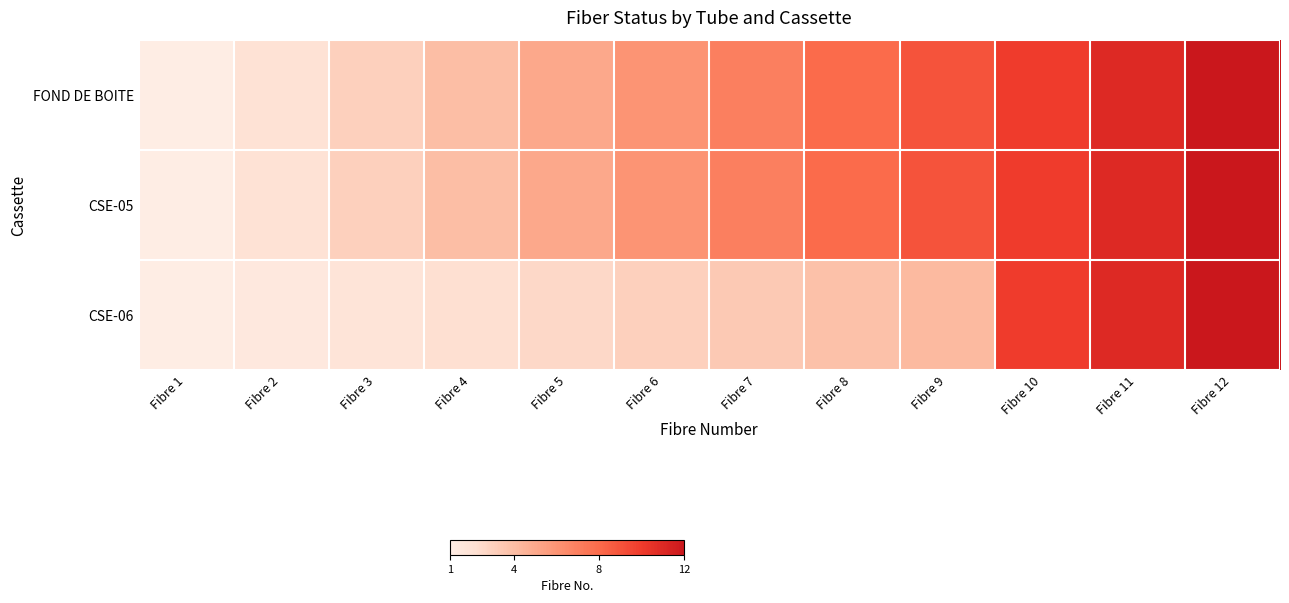

Which series has the largest total across all categories?

FOND DE BOITE